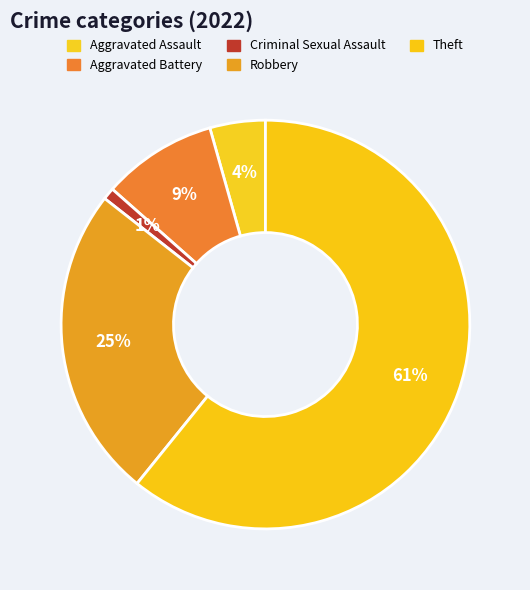

To the nearest percent, what is the combined percentage of Criminal Sexual Assault and Aggravated Battery?

10%